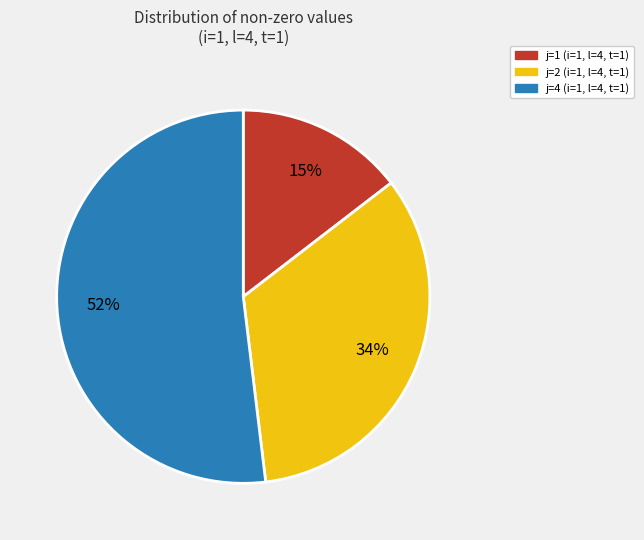

How many segments does this pie chart have?

3